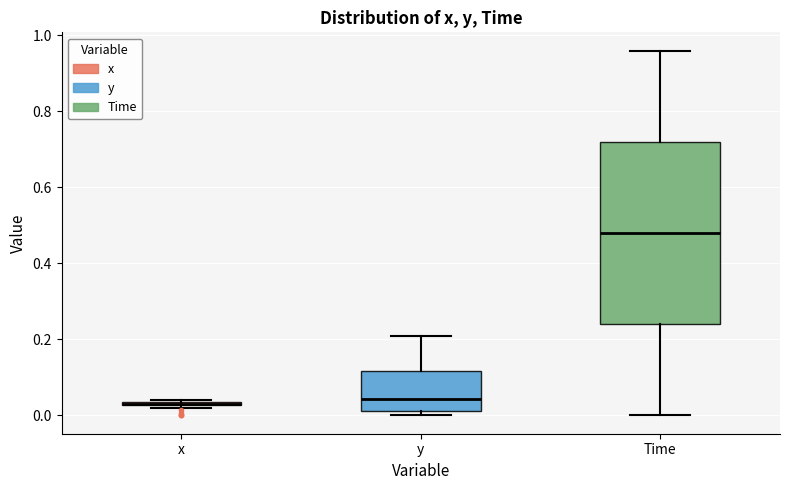

Which box is the tallest, from its lower edge to its upper edge?

Time